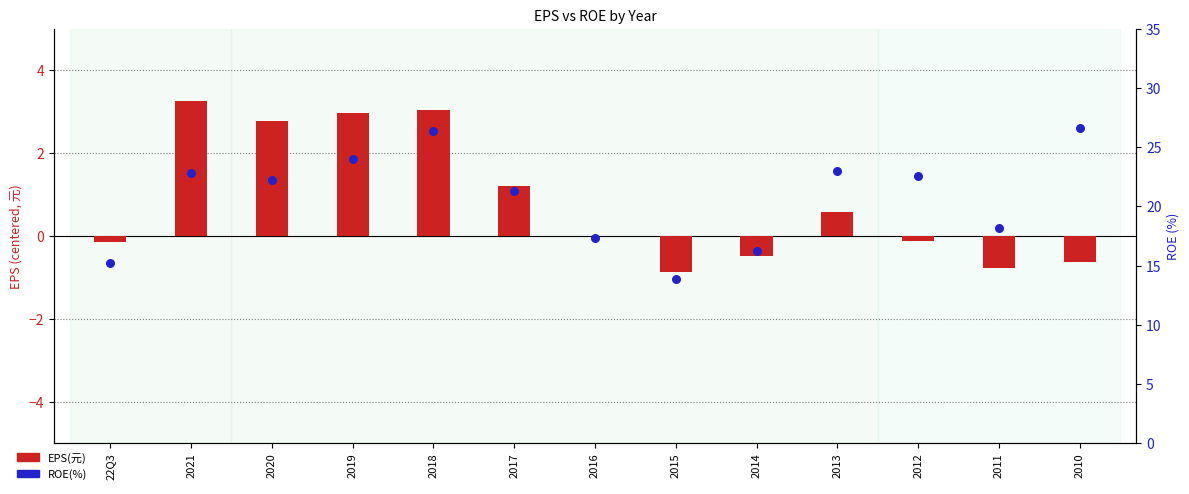

What is the total value across all series at 2019?

27.0